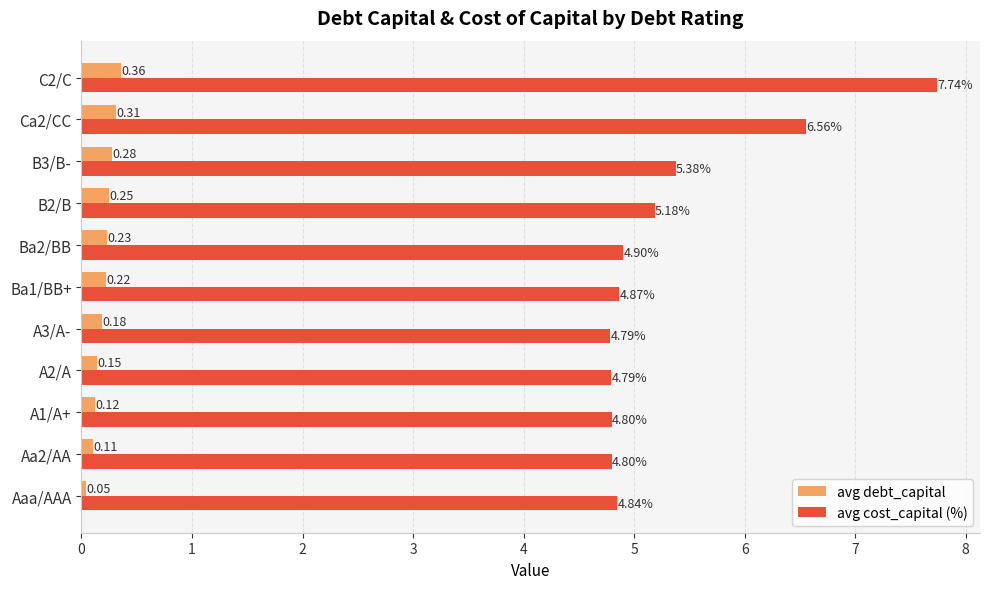

Count the avg debt_capital values in the range 0 to 1.

11